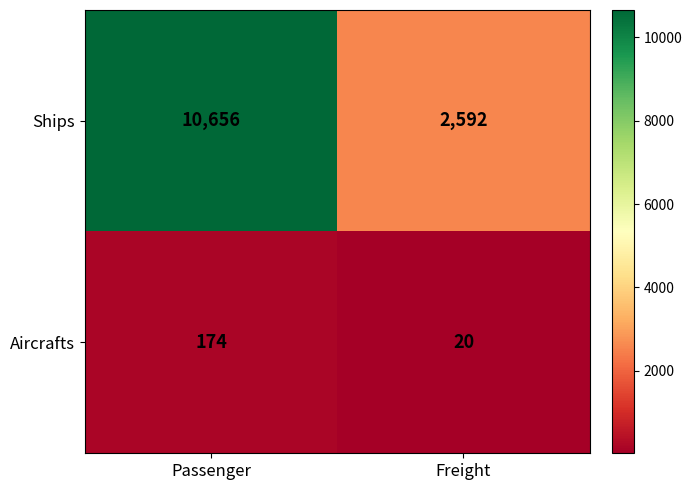

Which series has the largest total across all categories?

Ships